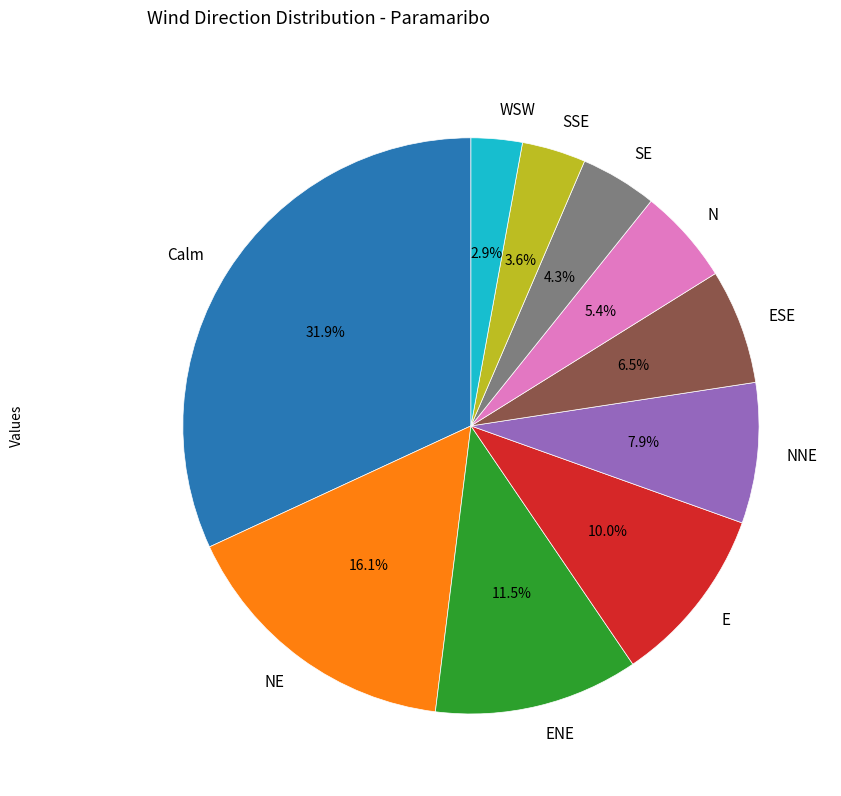

To the nearest percent, what is the average slice percentage?

10%